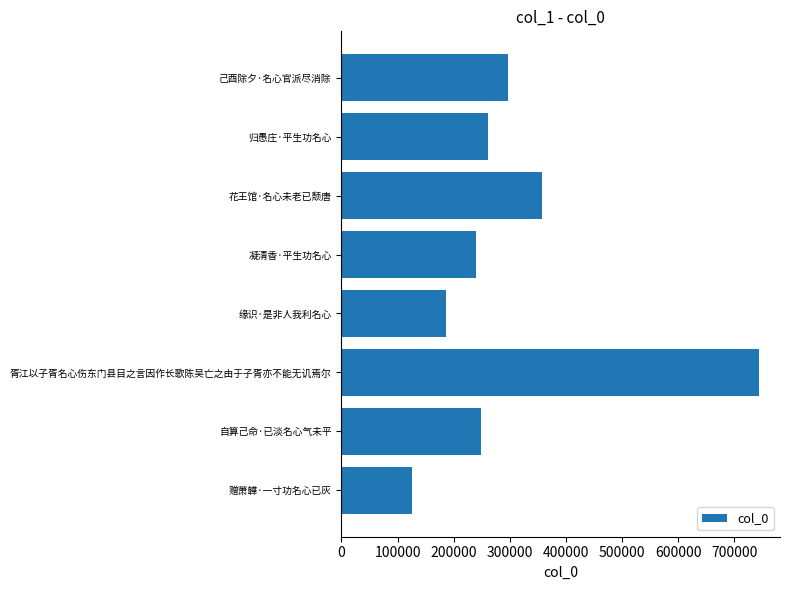

Is it true that the value at 胥江以子胥名心伤东门县目之言因作长歌陈吴亡之由于子胥亦不能无讥焉尔 is 520602?

False